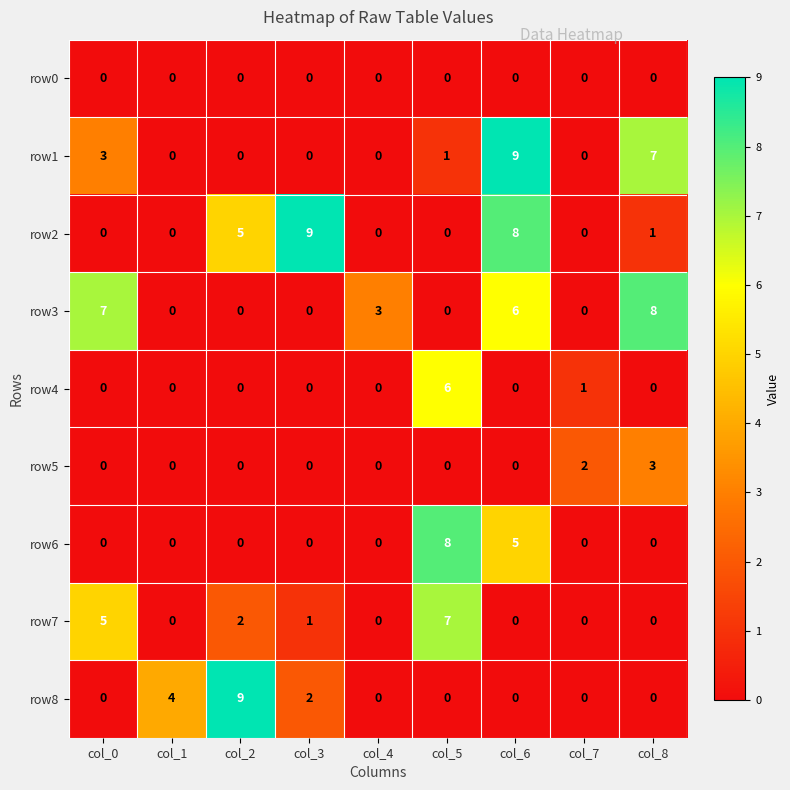

At which category is the sum across all series the highest?

col_6